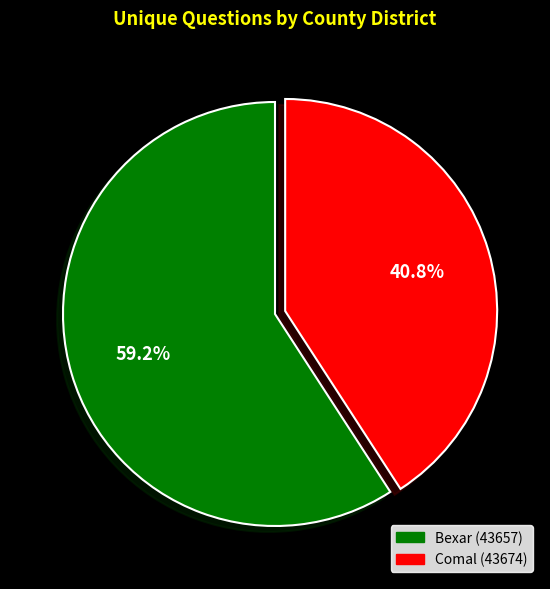

Approximately how many times larger is the value at Comal (43674) compared to Bexar (43657)?

0.7